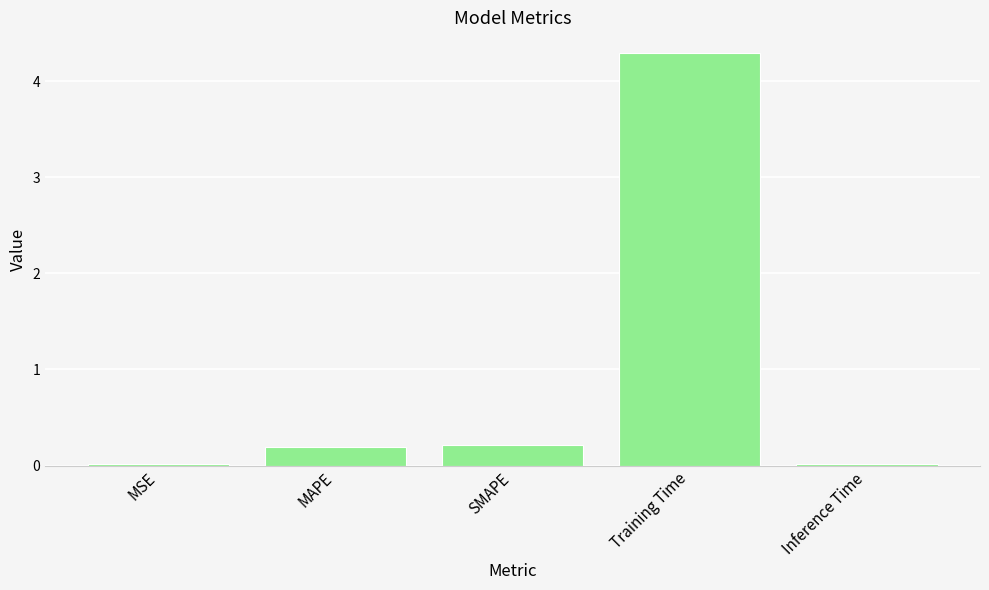

What is the label of the 1st bar from the right?

Inference Time